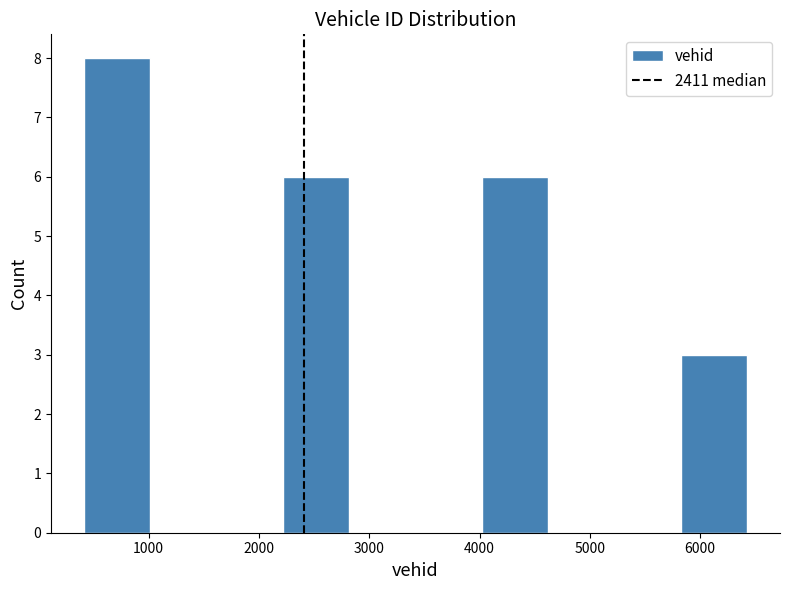

What is the height of the bar covering 2200 to 2800 on the x-axis? Neither the bar edges nor the heights are printed on the chart, so give them approximately, as read against the axes.

6